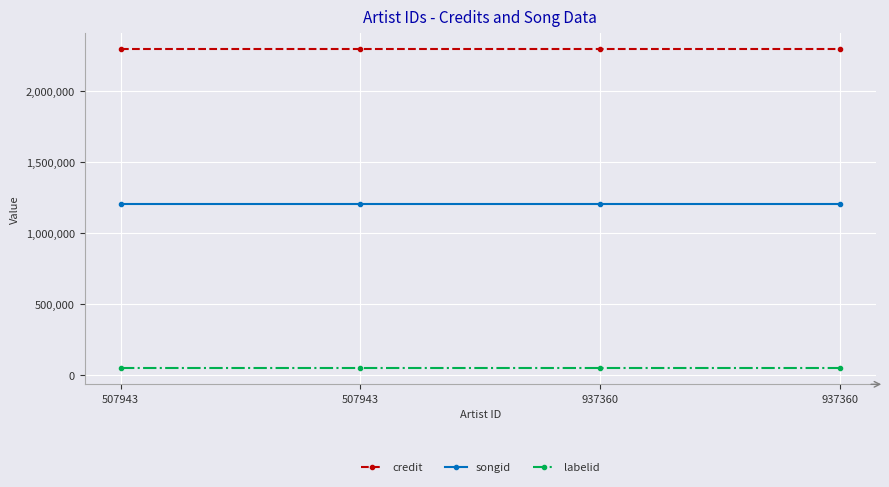

Count the number of data series in this chart.

3